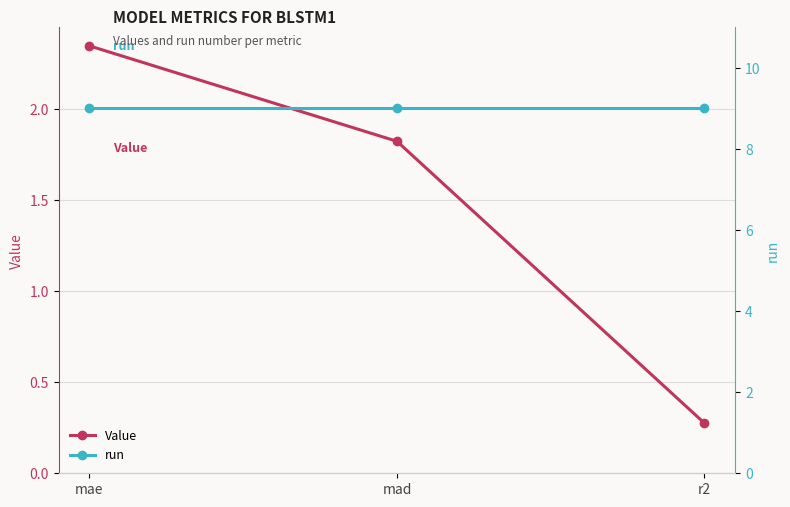

Reading right to left, extract all data points from this chart.

Value: r2=0.3	mad=1.8	mae=2.3
run: r2=9.0	mad=9.0	mae=9.0